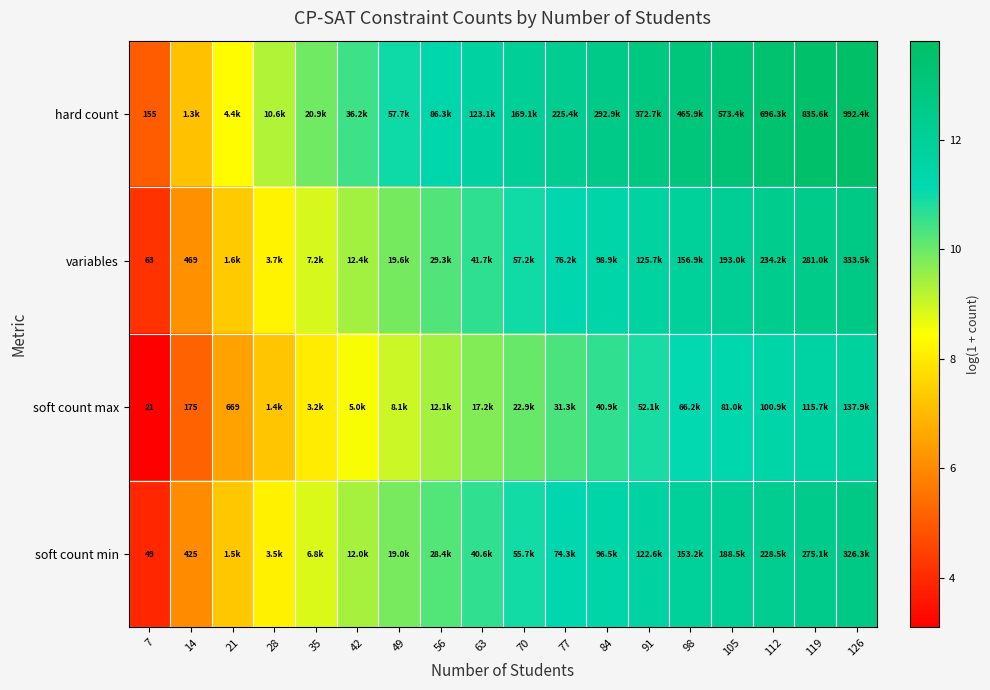

Which series has the largest total across all categories?

hard count